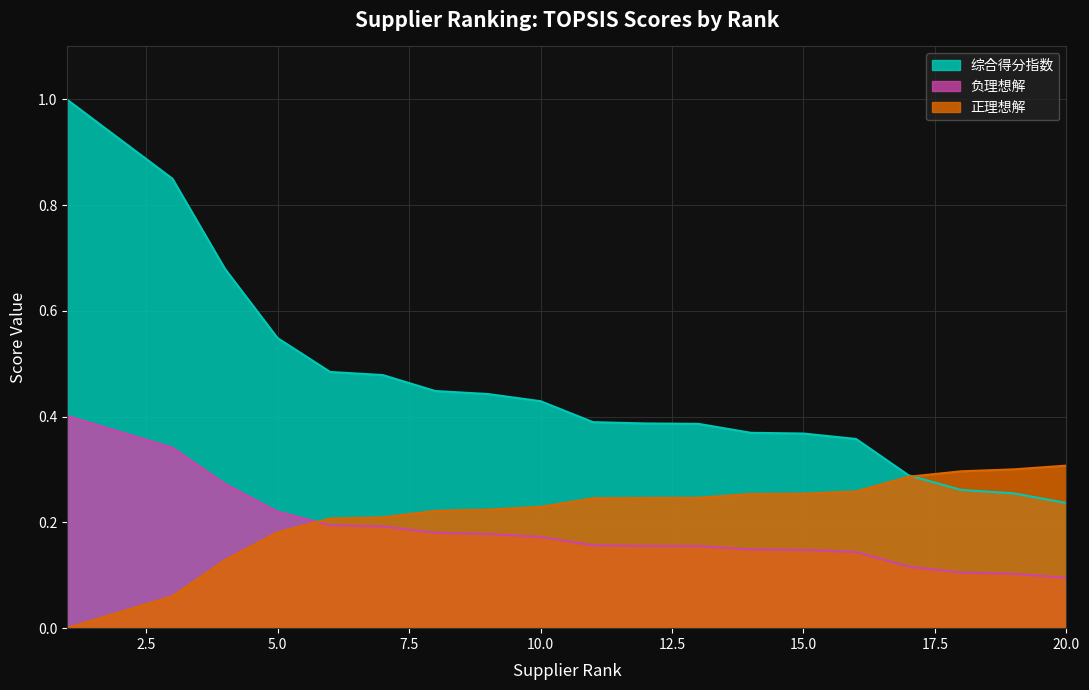

Which series has the largest total across all categories?

综合得分指数